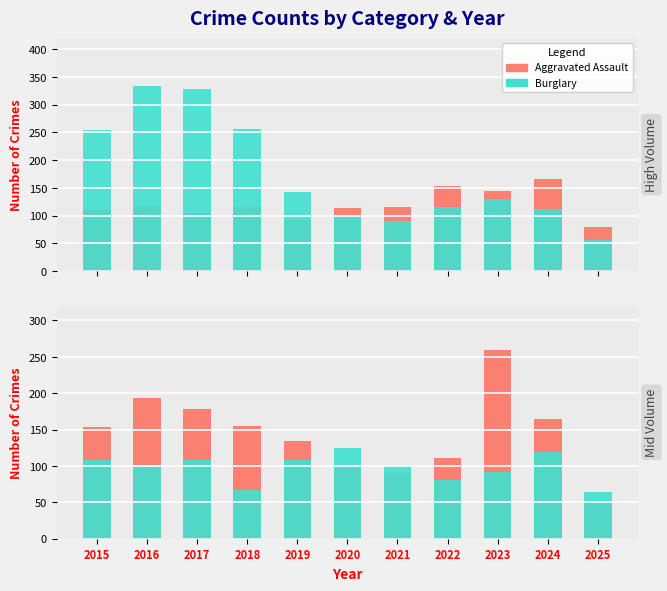

What is the difference between the maximum and minimum values in the Robbery series?

207